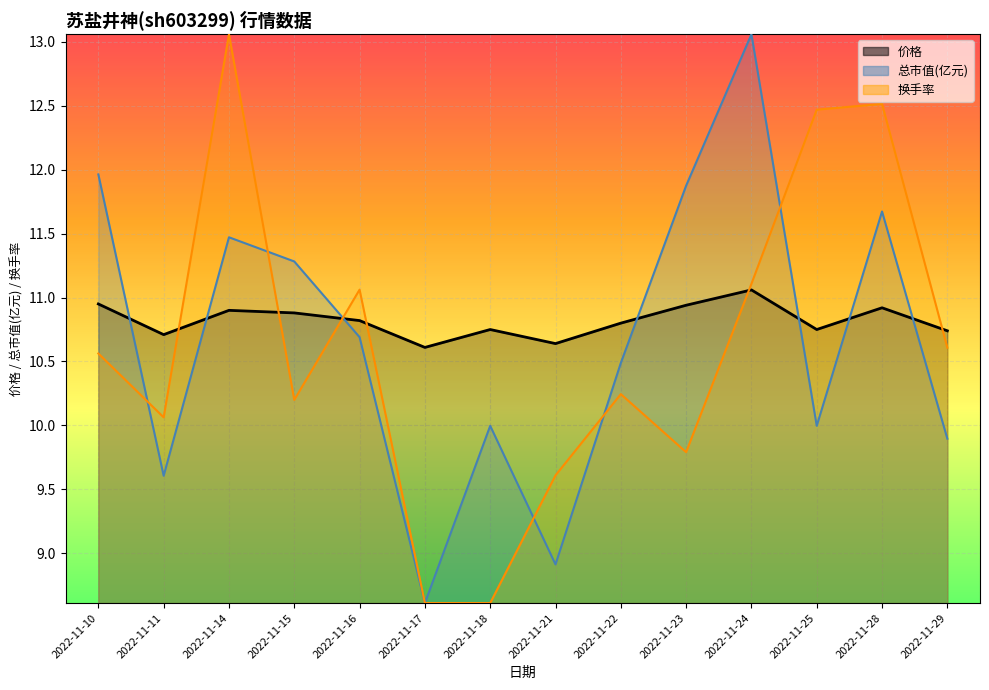

How many interior local peaks does the 总市值(亿元) series have?

4